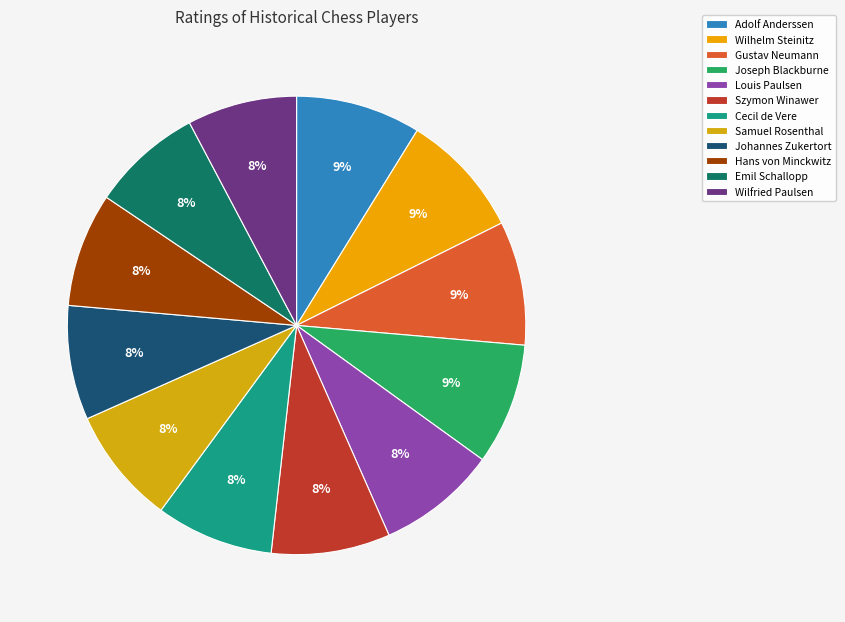

Rank the categories by value from lowest to highest.

Wilfried Paulsen, Emil Schallopp, Hans von Minckwitz, Johannes Zukertort, Samuel Rosenthal, Cecil de Vere, Szymon Winawer, Louis Paulsen, Joseph Blackburne, Gustav Neumann, Wilhelm Steinitz, Adolf Anderssen